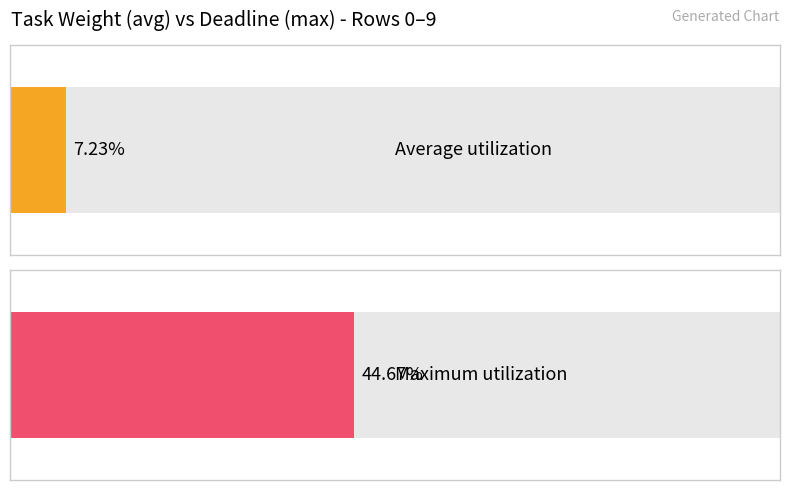

List the series in order of their overall mean, lowest first.

Average utilization, Maximum utilization